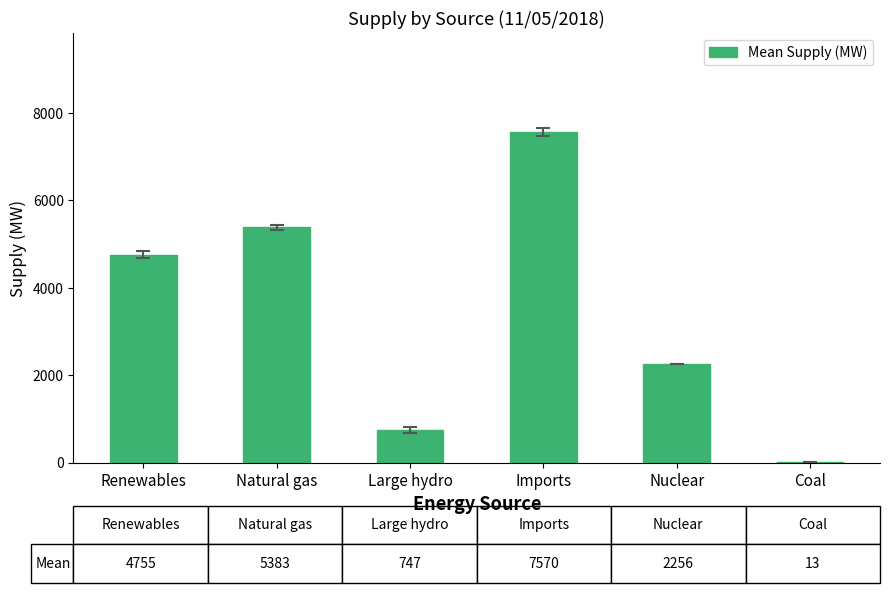

Reading right to left, list all the values displayed in this chart.

12.7	2255.9	7570.4	746.6	5383.4	4755.3